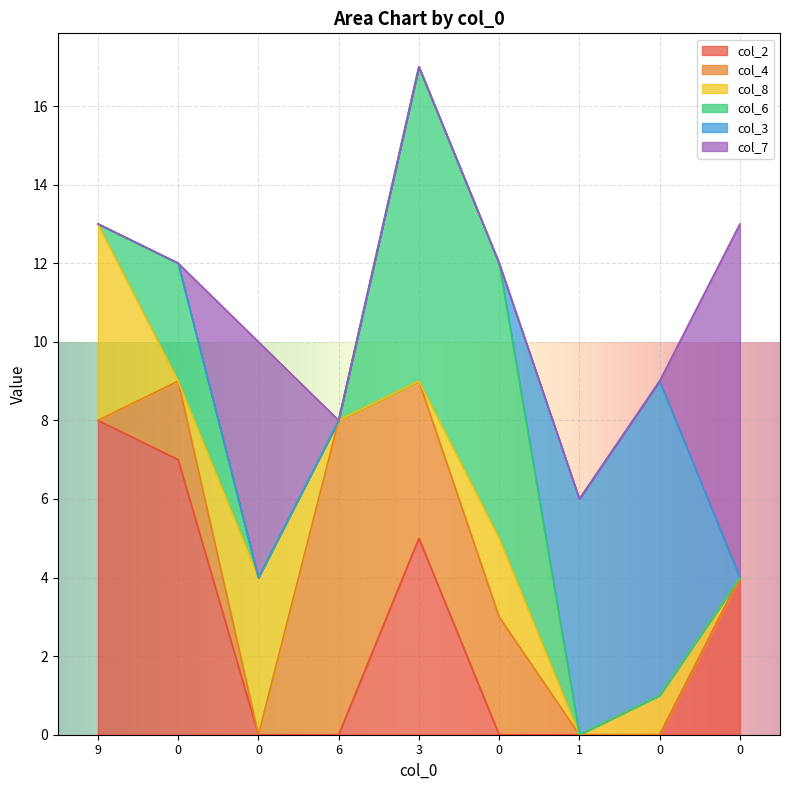

List the labels in order of col_6 value, largest first.

3, 0, 0, 9, 0, 6, 1, 0, 0